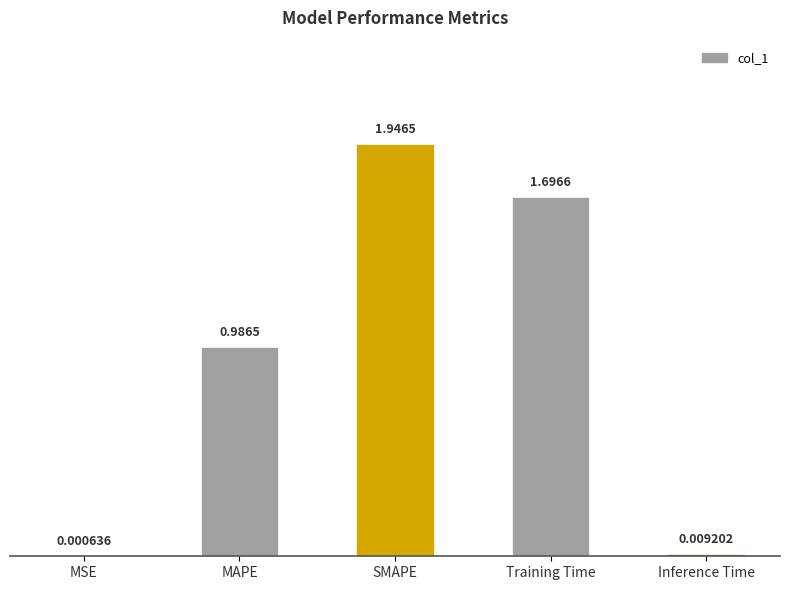

Which label corresponds to the largest value in the chart?

SMAPE